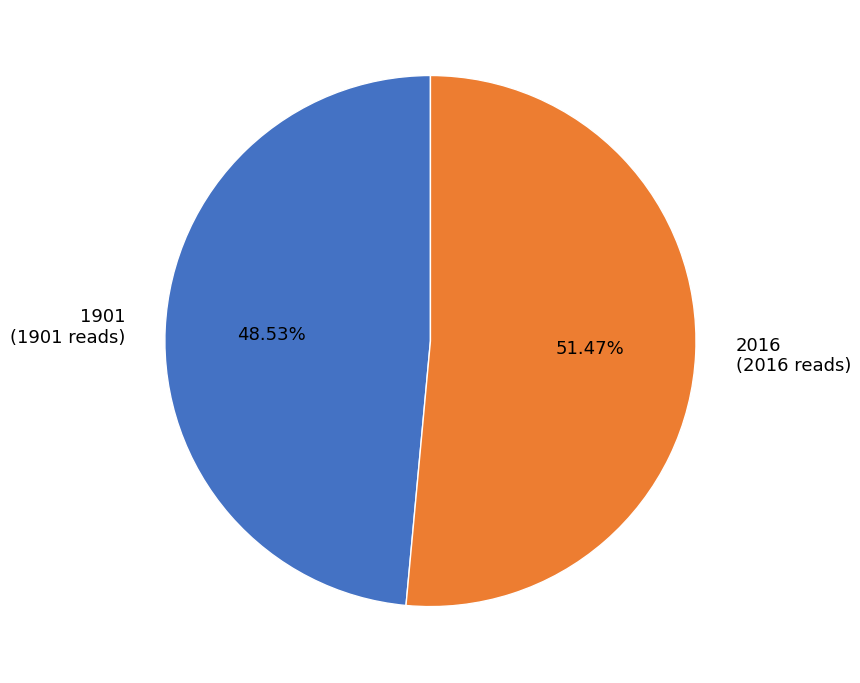

Is 2016 the majority of the pie?

Yes